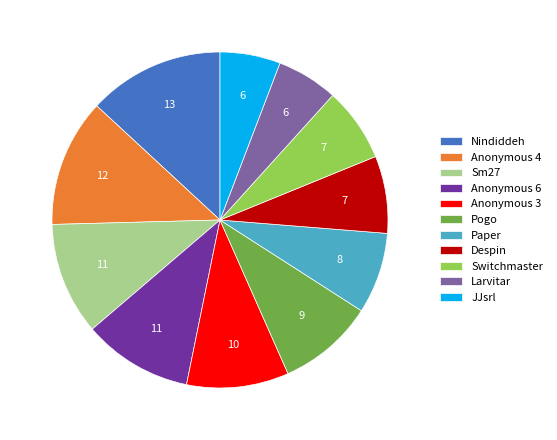

Is there any slice that represents more than half of the pie?

No